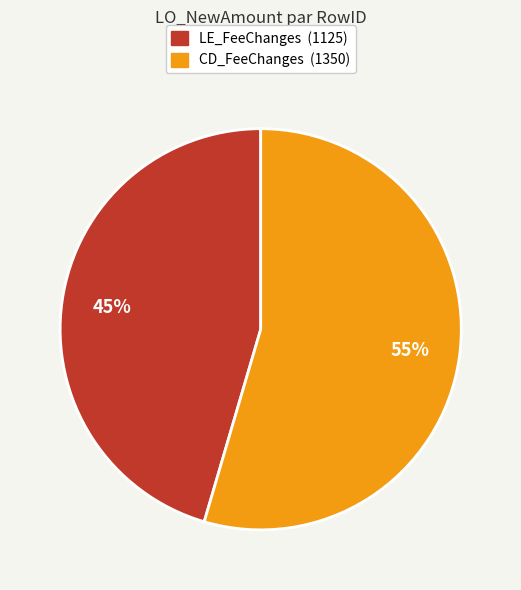

Which category has the biggest portion of the pie?

CD_FeeChanges